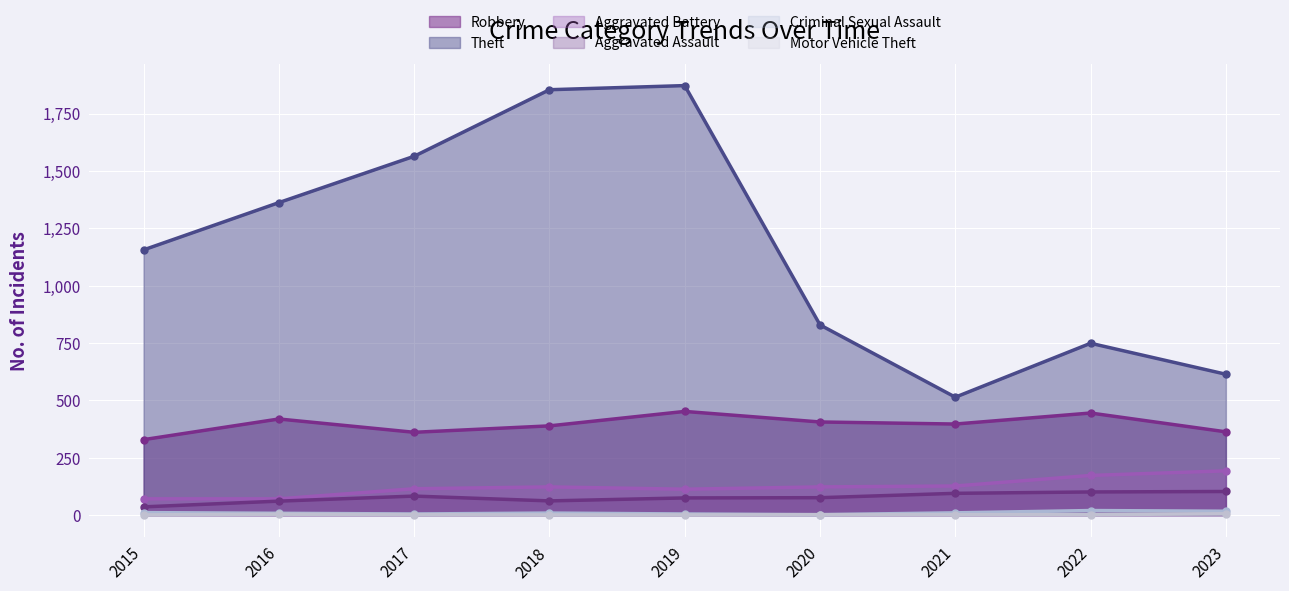

True or false: Theft and Robbery intersect in this chart.

False